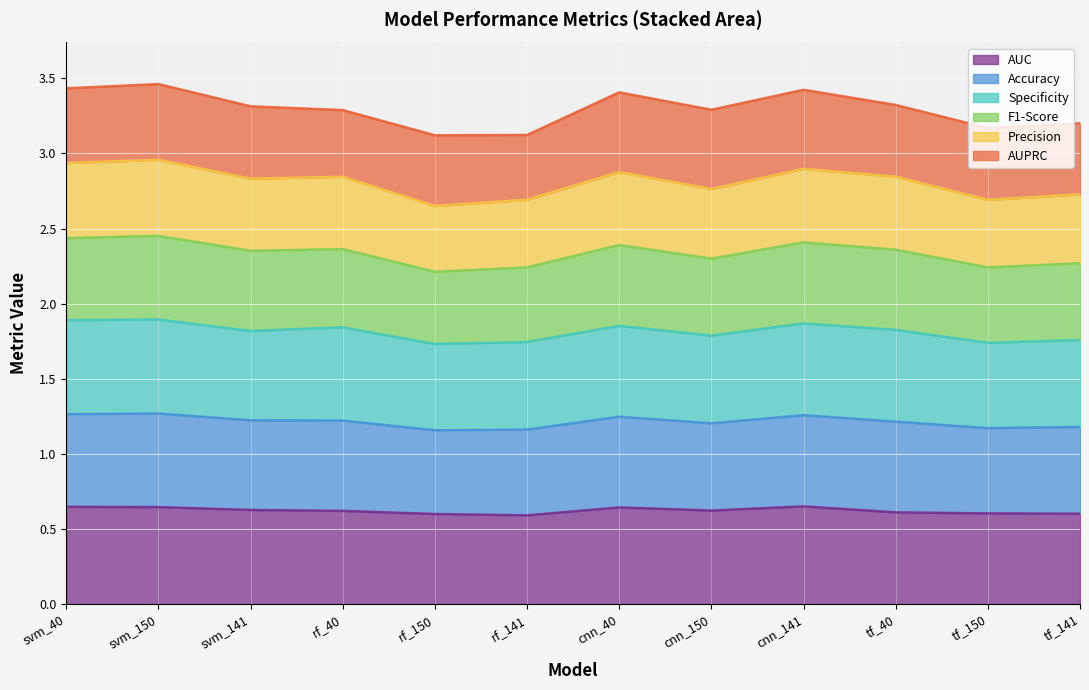

Which has a higher value, tf_150 or cnn_150?

cnn_150